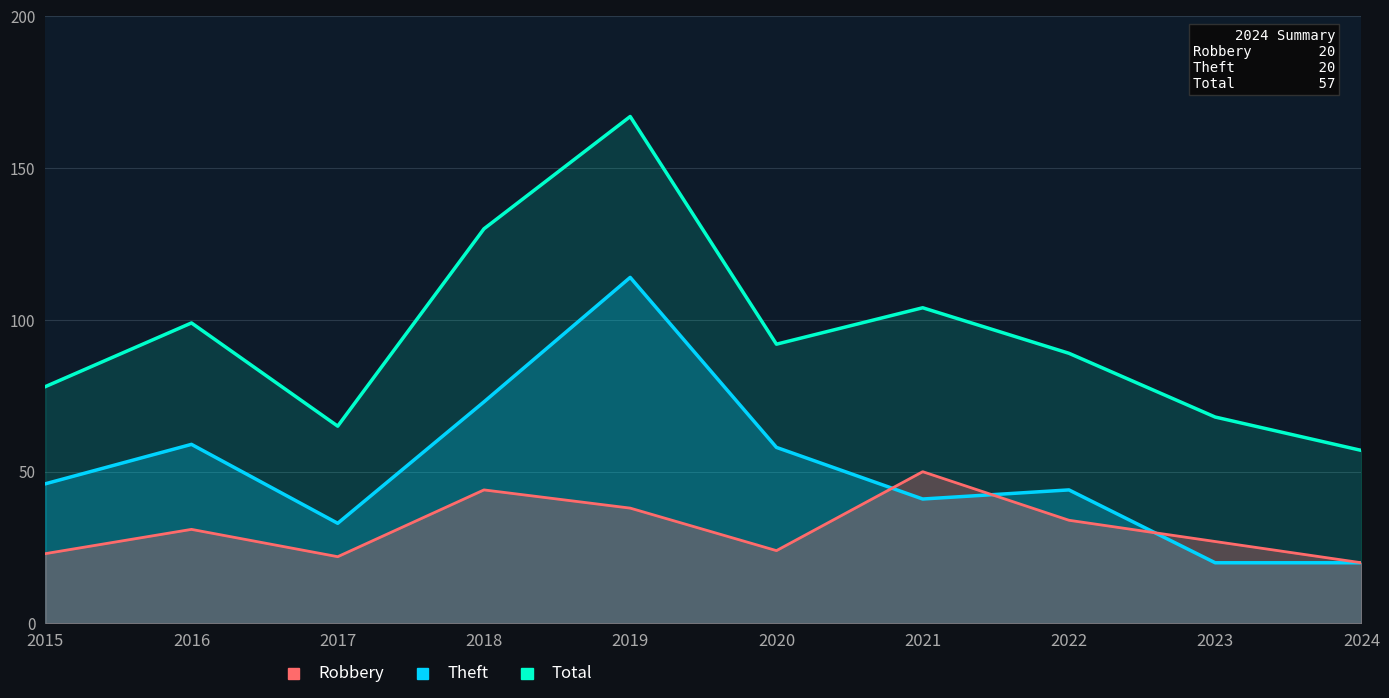

Rank the series by their average value, from highest to lowest.

Total, Theft, Robbery